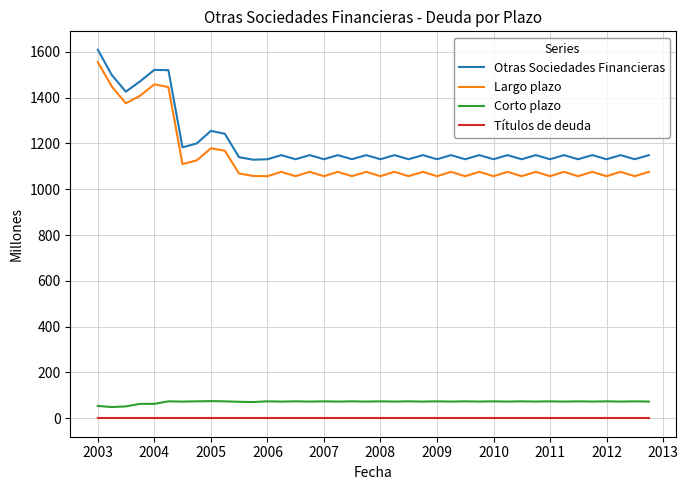

What is the highest value of the Largo plazo series?

1555